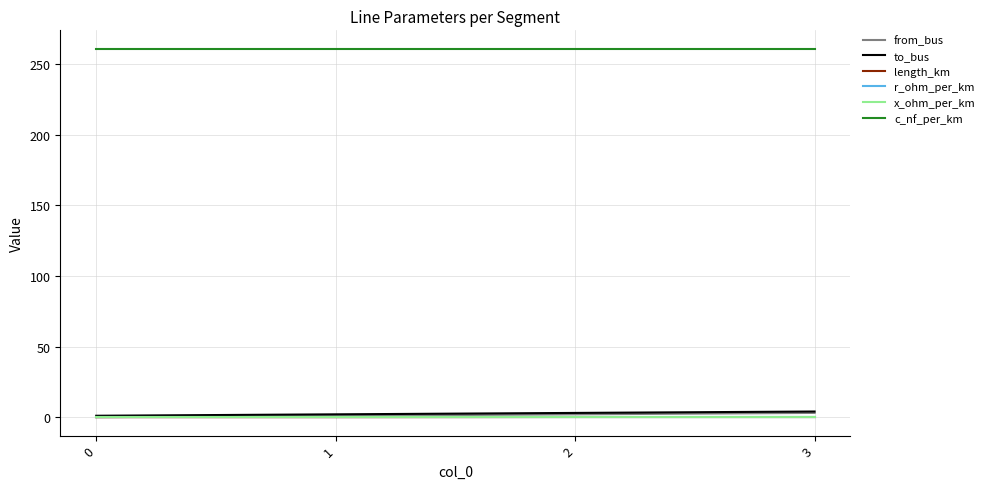

How many distinct data groups are displayed?

6